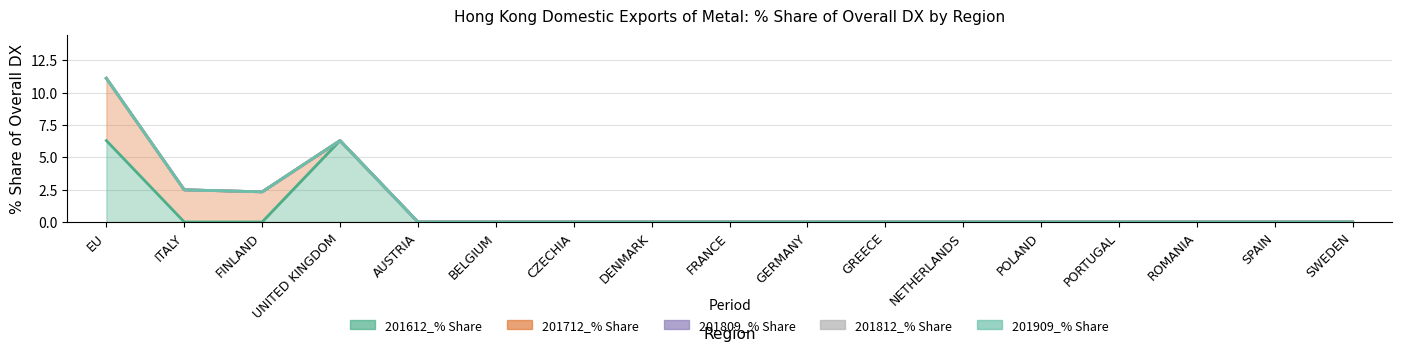

What is the label of the 2nd point from the left?

ITALY